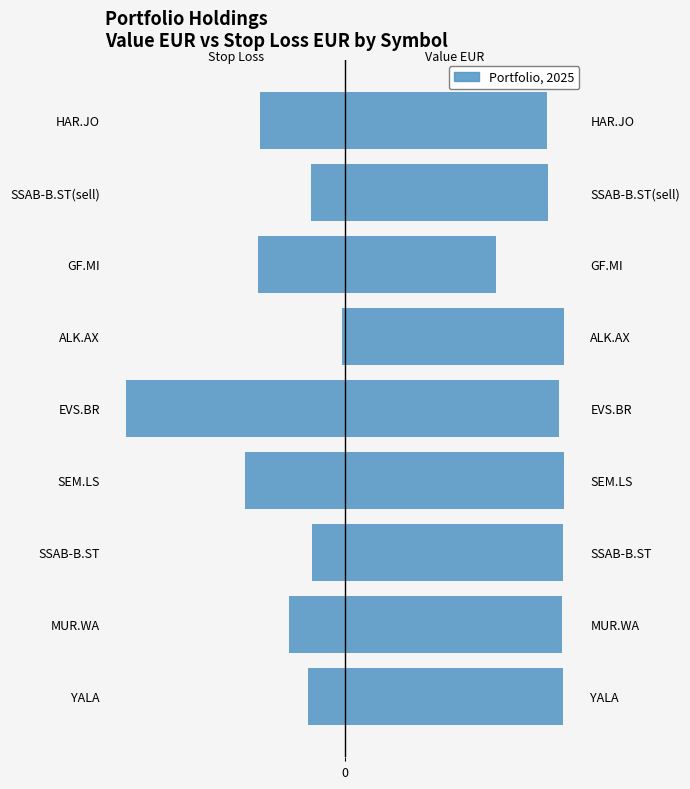

List the labels in order of Value EUR value, largest first.

ALK.AX, SEM.LS, YALA, SSAB-B.ST, MUR.WA, EVS.BR, SSAB-B.ST(sell), HAR.JO, GF.MI